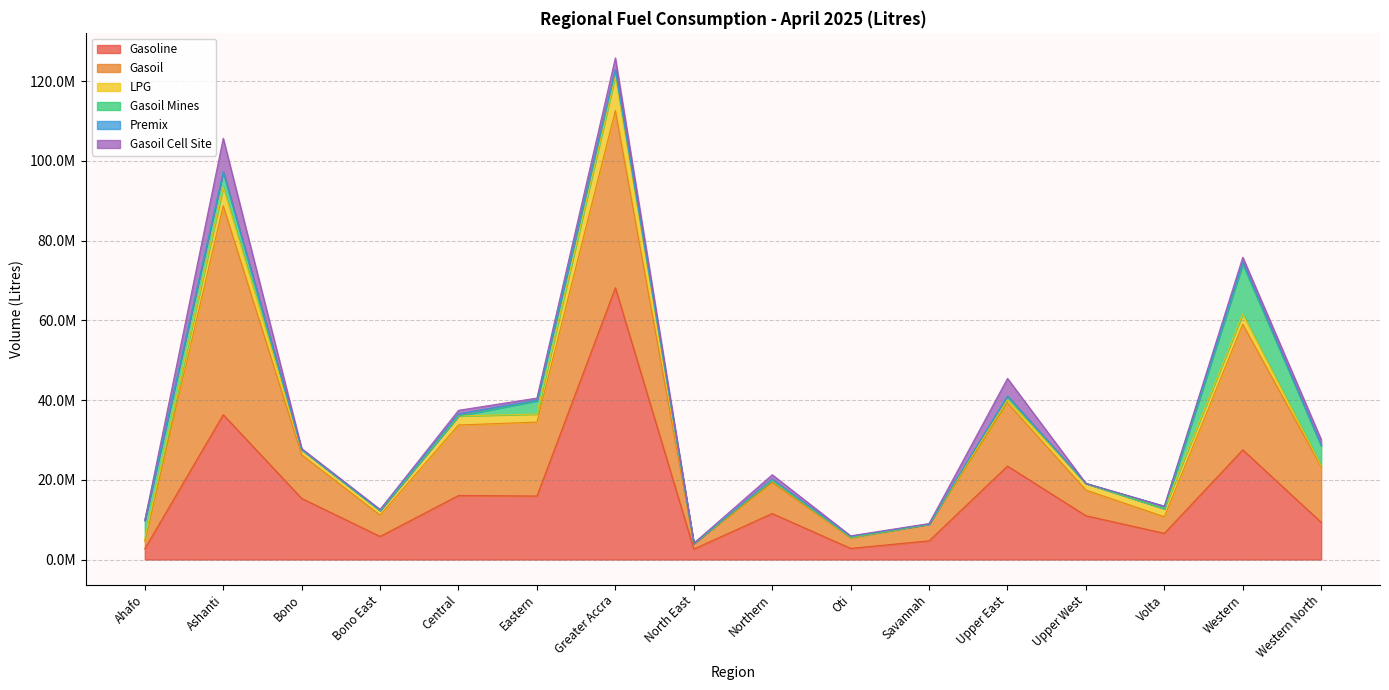

Reading left to right, transcribe all the data shown in this chart.

Gasoline: 2704500	36337950	15332150	5799850	16064900	15932700	68180100	2633000	11540000	2795250	4693000	23438200	10987300	6574900	27518550	9327250
Gasoil: 1901100	52403700	10929850	5331750	17685250	18542750	44469750	1314100	7757450	2651000	4118550	15859400	6434750	4154000	31510500	13905000
LPG: 549710	4693819	1299380	1129790	2270538	2017210	8601219	62990	556630	133040	53310	793370	1661490	2020459	2574110	340730
Gasoil Mines: 4626000	3838500	0	0	0	3298500	1276000	0	0	0	0	918000	0	0	12470500	5058000
Premix: 0	0	13500	121500	540000	189000	432000	0	310500	216000	27000	0	0	621000	553500	0
Gasoil Cell Site: 31500	8393200	270000	193500	878500	524400	2874000	85500	1111500	153000	144000	4426500	31500	0	1212200	1480000